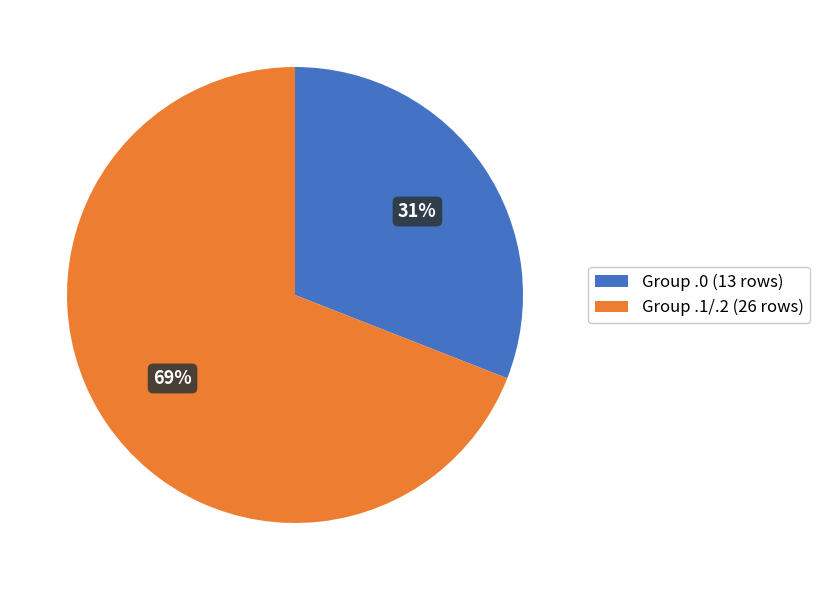

Is the sum of Group .1/.2 (26 rows) and Group .0 (13 rows) greater than half?

Yes